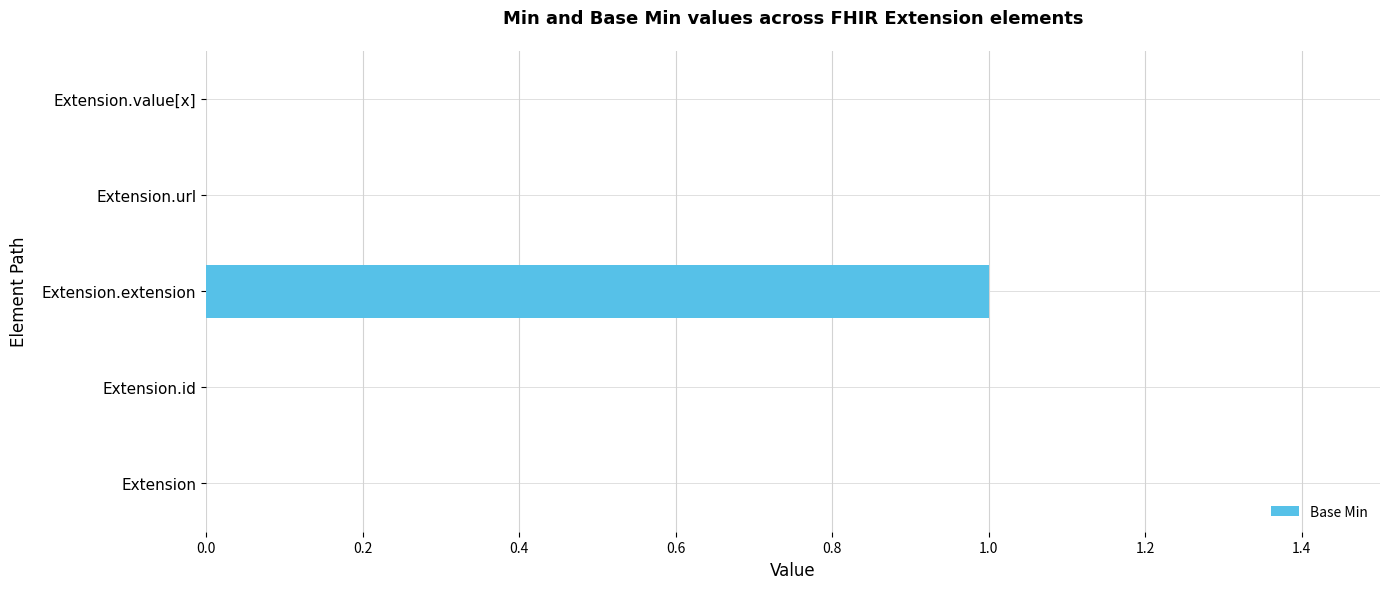

Is it true that the value at Extension.id is 0?

True